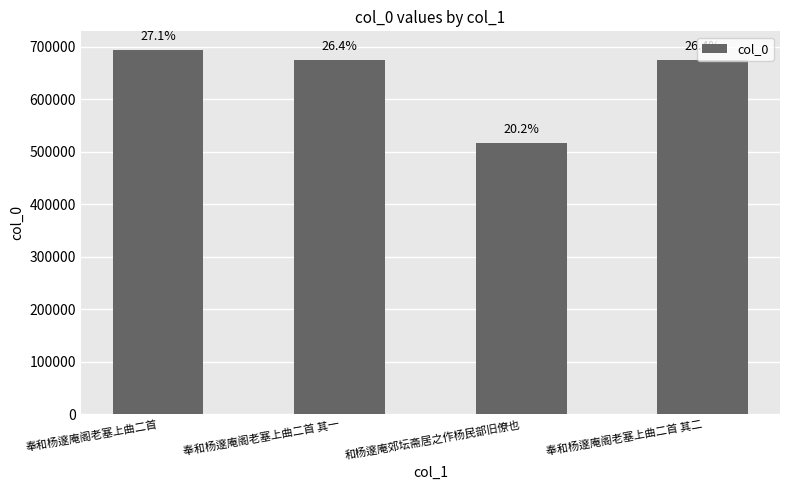

How many bars are there in total?

4